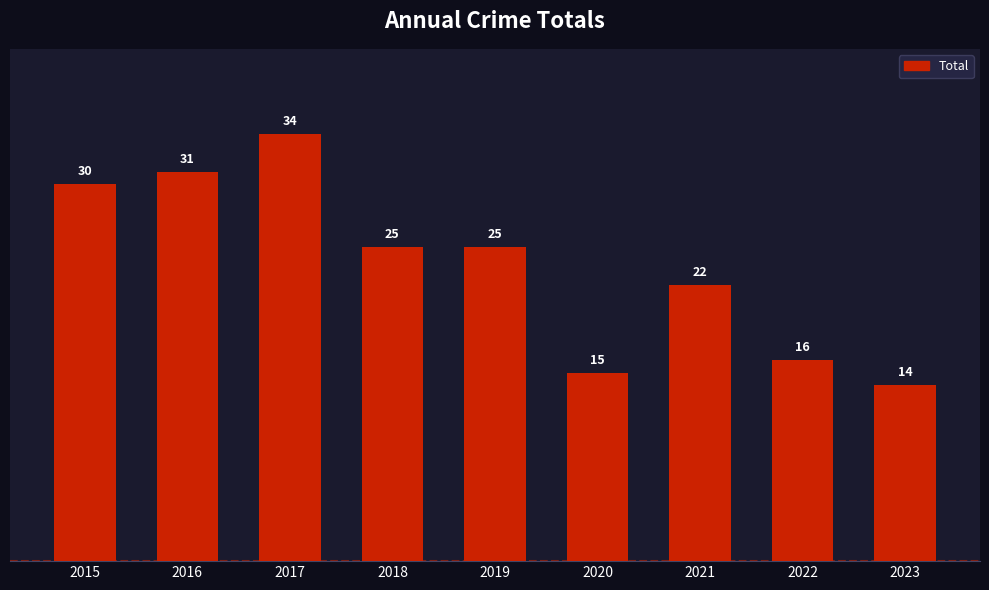

The chart shows a value of 34 at 2021. True or false?

False